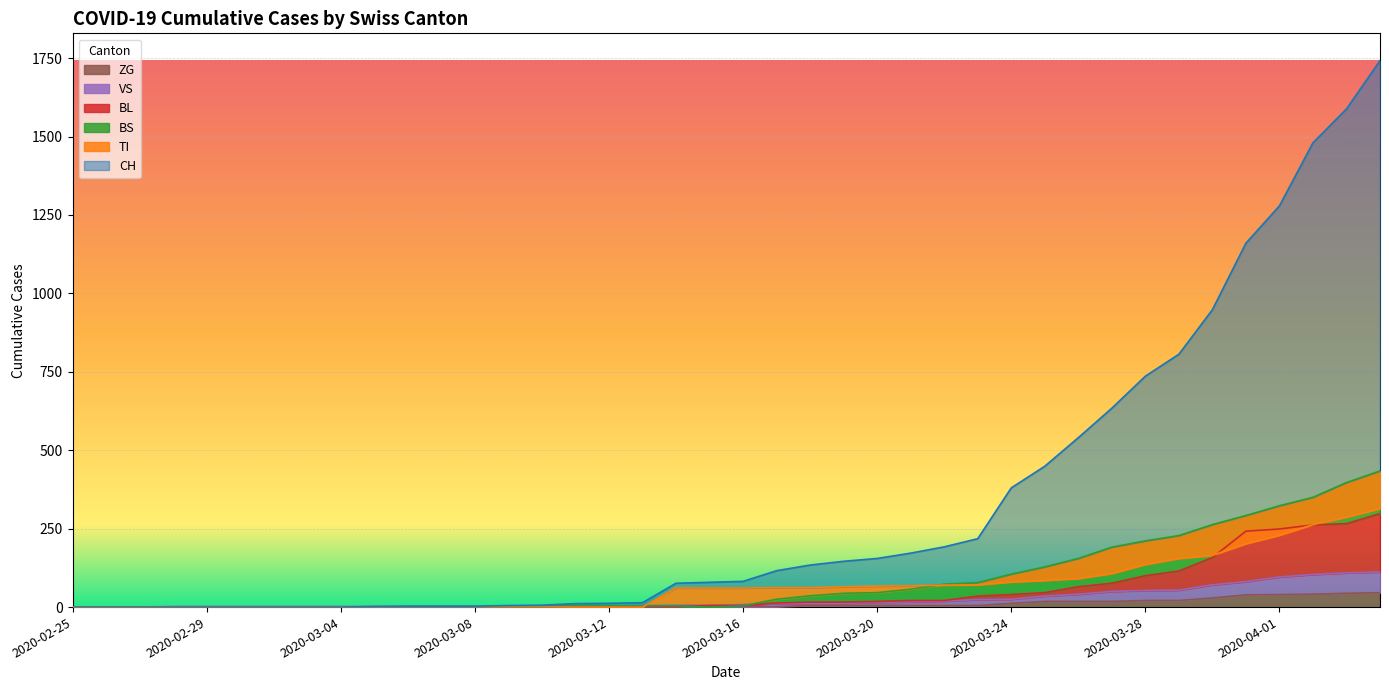

What is the average value of the VS series?

25